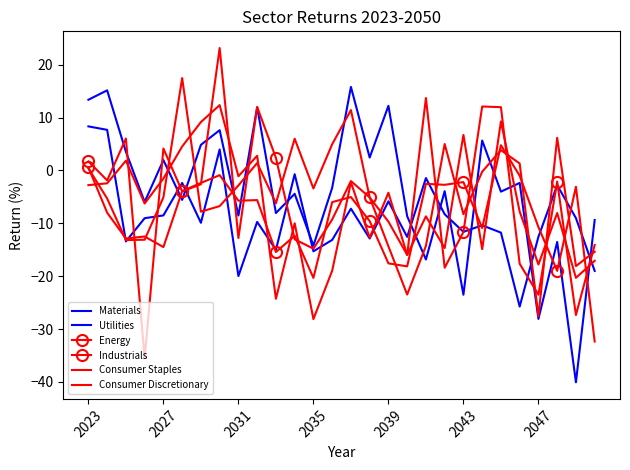

How many lines are shown in the chart?

6